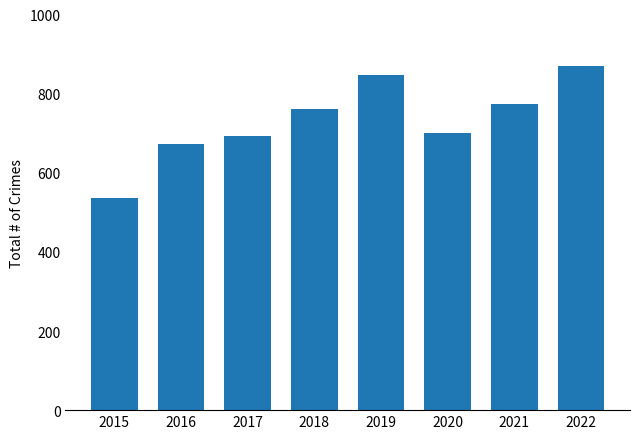

What is the change in value from 2015 to 2020?

+165